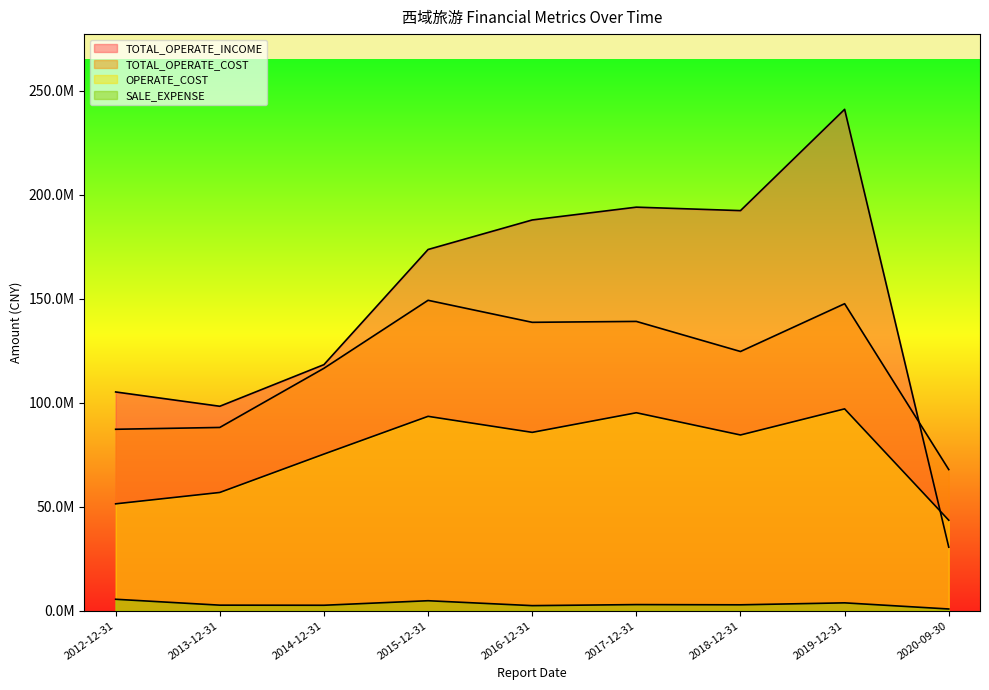

Is the value of OPERATE_COST at 2020-09-30 greater than the value of TOTAL_OPERATE_COST at 2012-12-31?

No